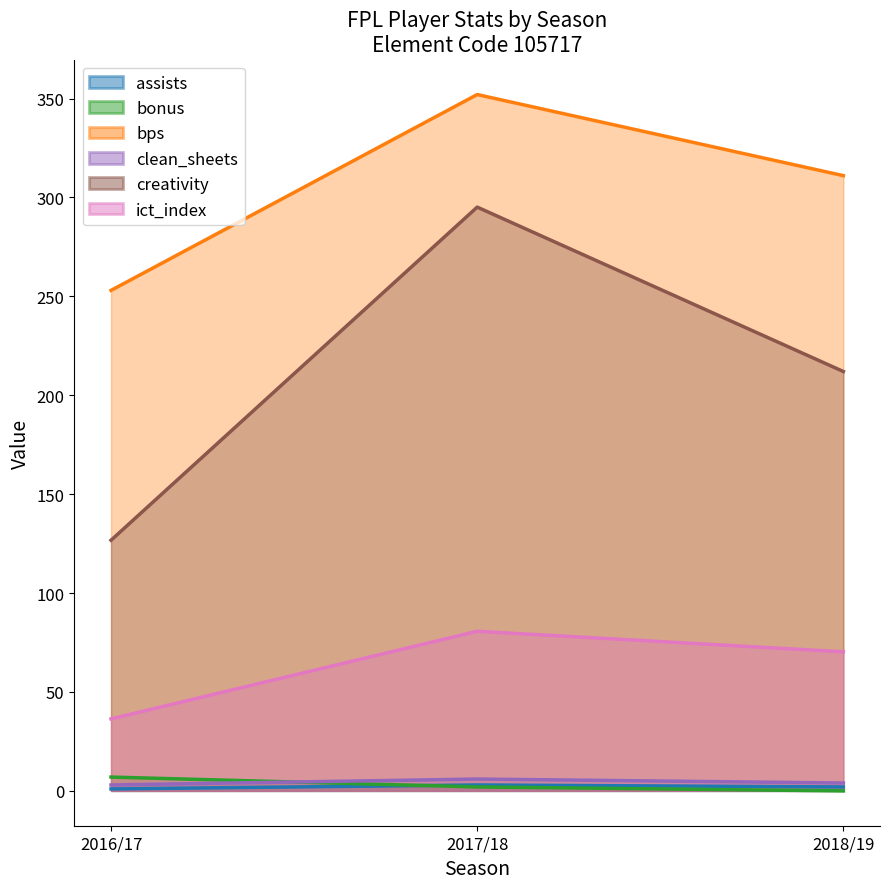

At how many categories does at least one series exceed 2?

3